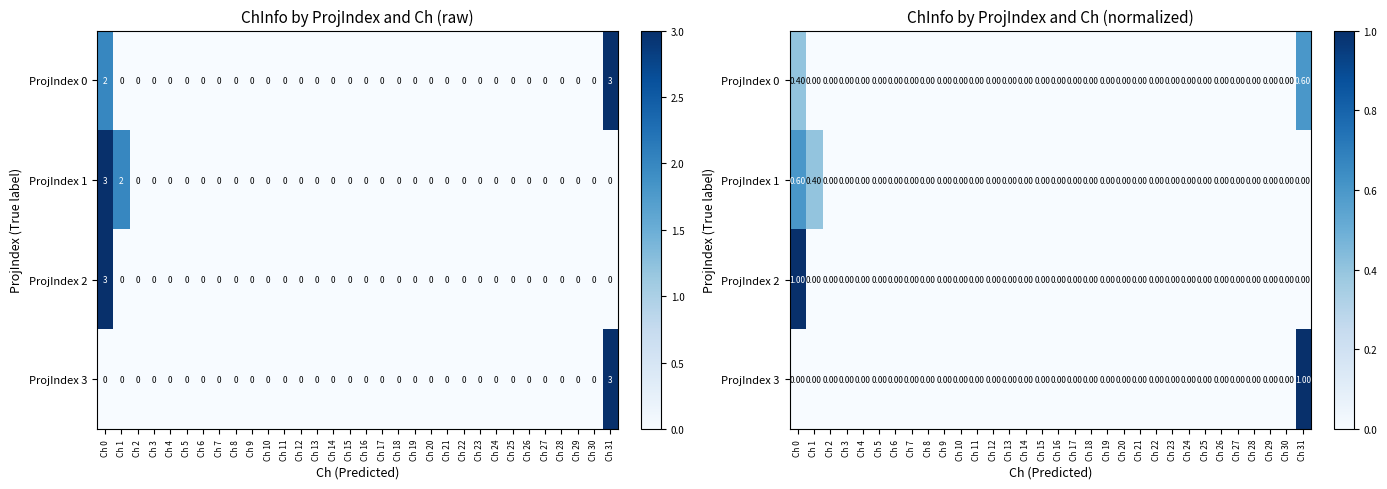

How many positive values does the ProjIndex 3 series have?

1